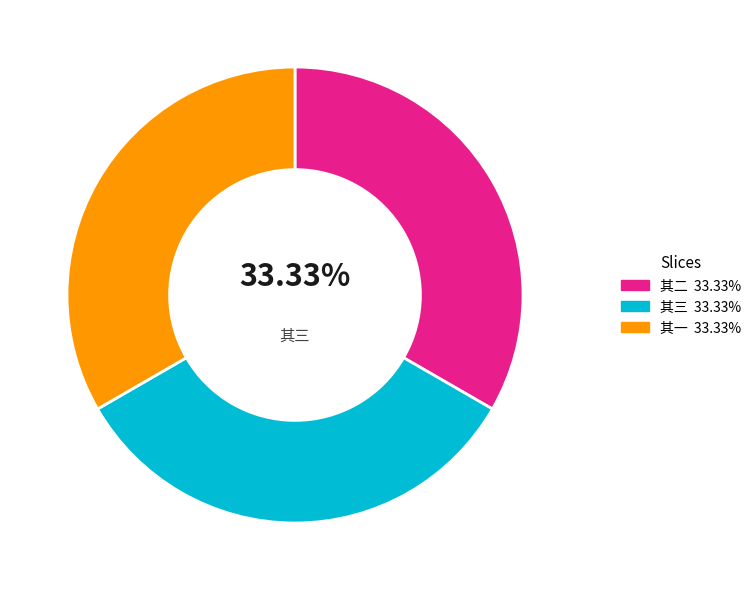

Does any single category account for the majority?

No